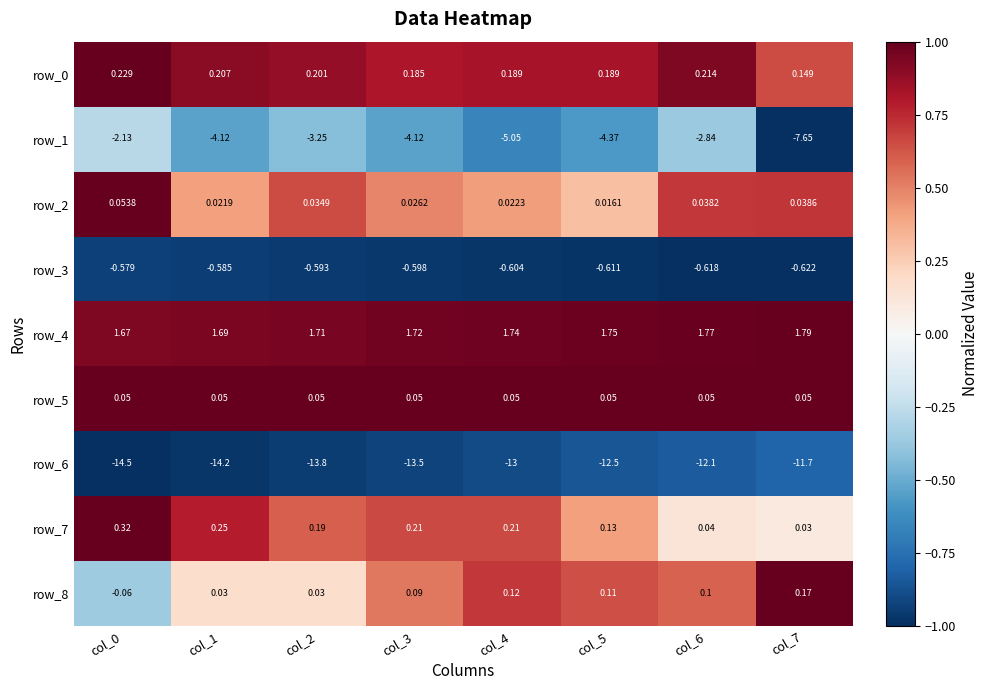

What is the minimum value for row_6?

-14.5